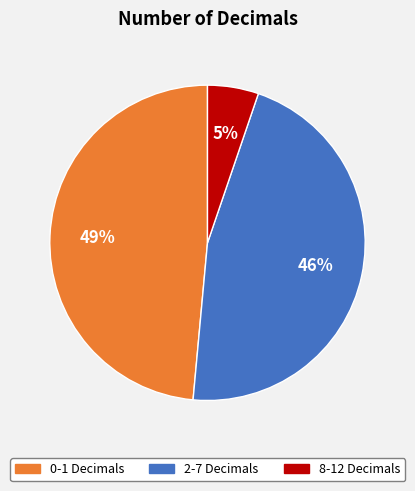

To the nearest percent, what is the average slice percentage?

33%